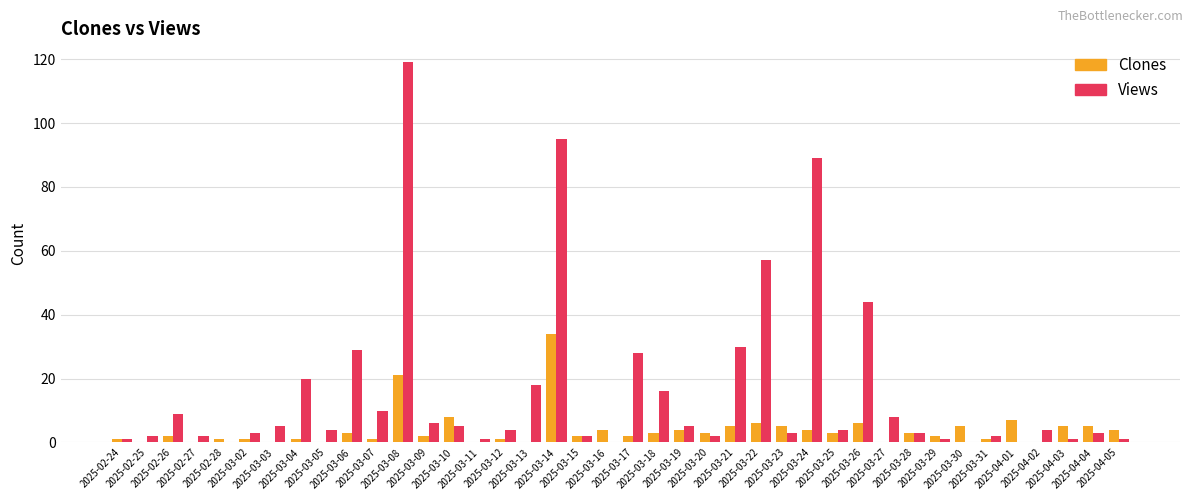

What is the sum of all Views values?

636